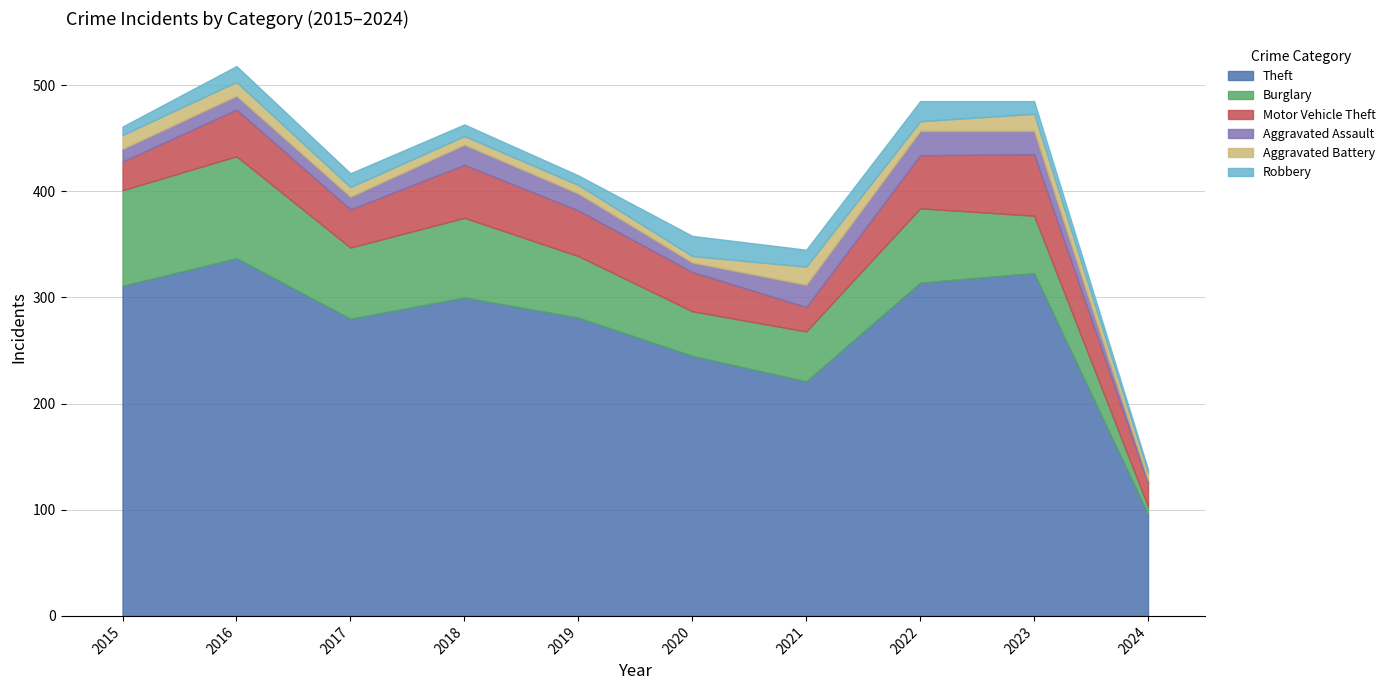

Reading right to left, what are all the values shown in this chart?

Theft: 2024=96	2023=323	2022=314	2021=221	2020=245	2019=281	2018=300	2017=280	2016=337	2015=311
Burglary: 2024=7	2023=54	2022=70	2021=47	2020=42	2019=58	2018=75	2017=67	2016=96	2015=90
Motor Vehicle Theft: 2024=22	2023=58	2022=50	2021=23	2020=37	2019=43	2018=50	2017=36	2016=44	2015=27
Aggravated Assault: 2024=3	2023=22	2022=23	2021=21	2020=9	2019=16	2018=19	2017=12	2016=13	2015=12
Aggravated Battery: 2024=7	2023=16	2022=9	2021=17	2020=6	2019=8	2018=8	2017=9	2016=13	2015=13
Robbery: 2024=3	2023=12	2022=19	2021=16	2020=19	2019=9	2018=11	2017=13	2016=15	2015=8